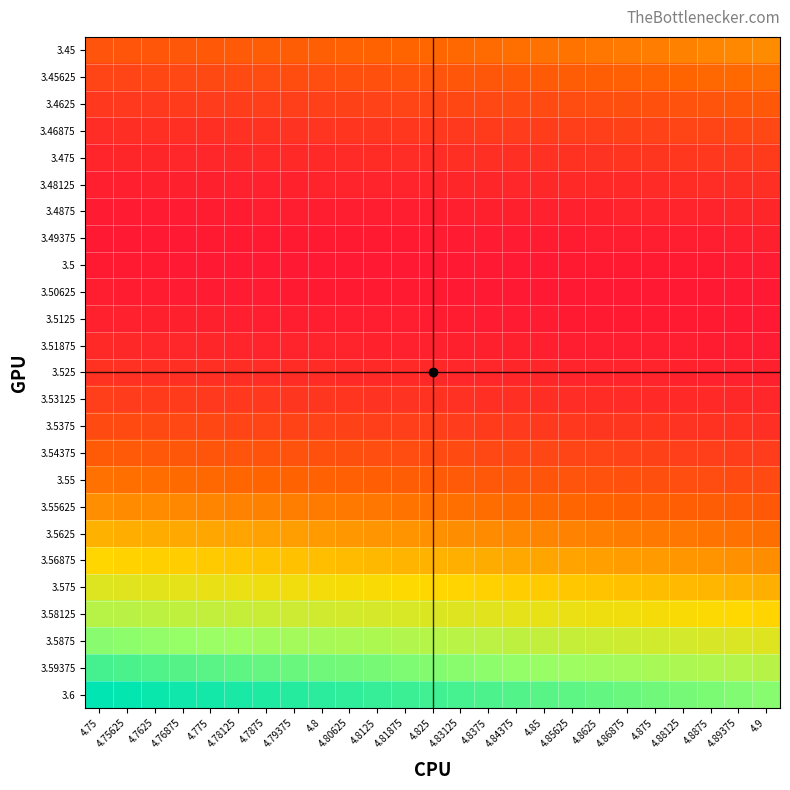

Which has a higher value, 4.8625 or 4.79375?

4.8625